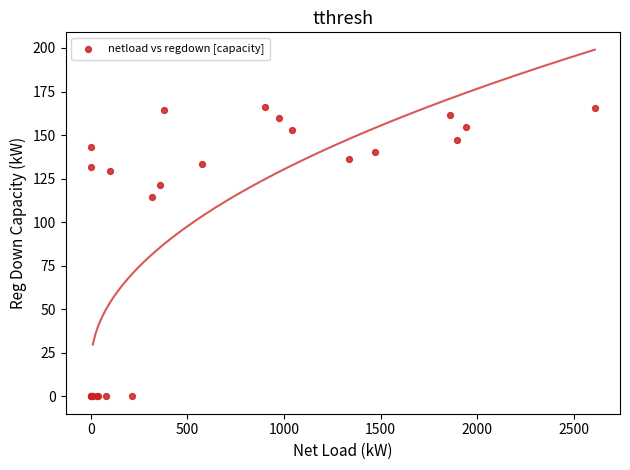

What Y value in the scatter plot is closest to 82?

114.3